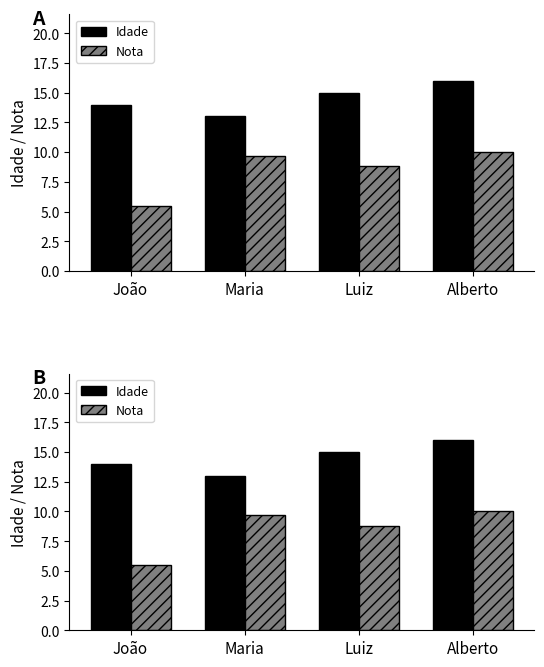

What is the spread (max minus min) of values at Alberto?

6.0